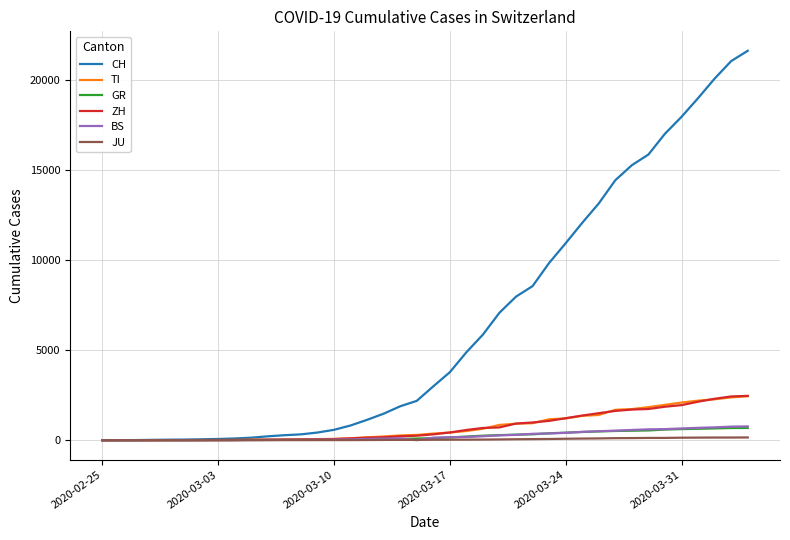

What is the greatest value displayed?

21605